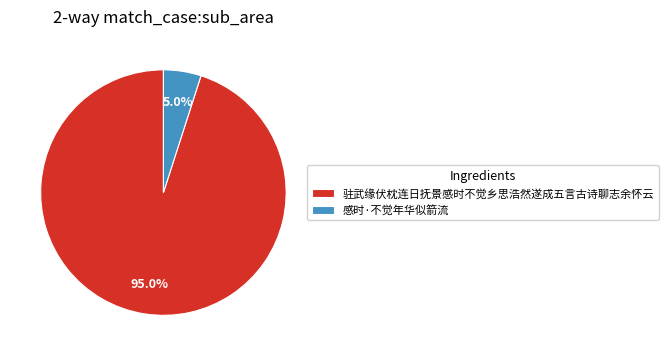

What is the largest slice in the pie chart?

驻武缘伏枕连日抚景感时不觉乡思浩然遂成五言古诗聊志余怀云